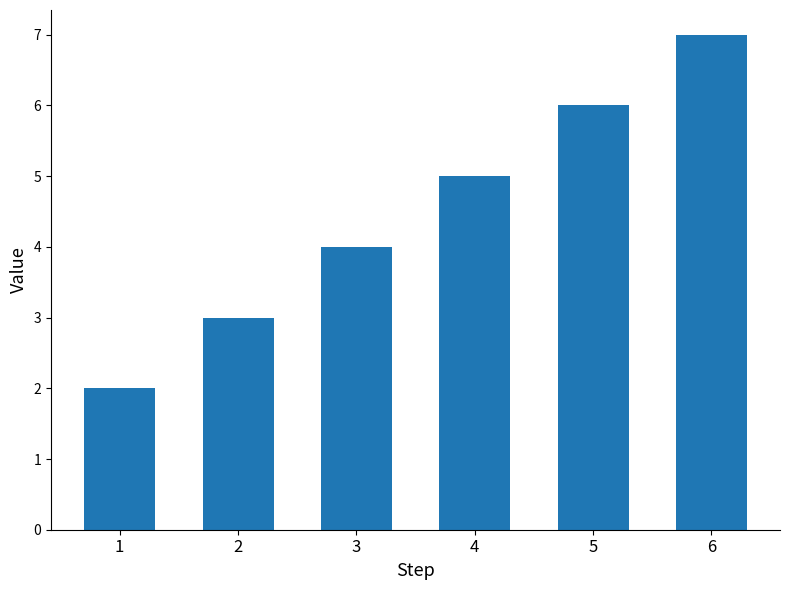

Reading left to right, transcribe all the data shown in this chart.

1=2	2=3	3=4	4=5	5=6	6=7